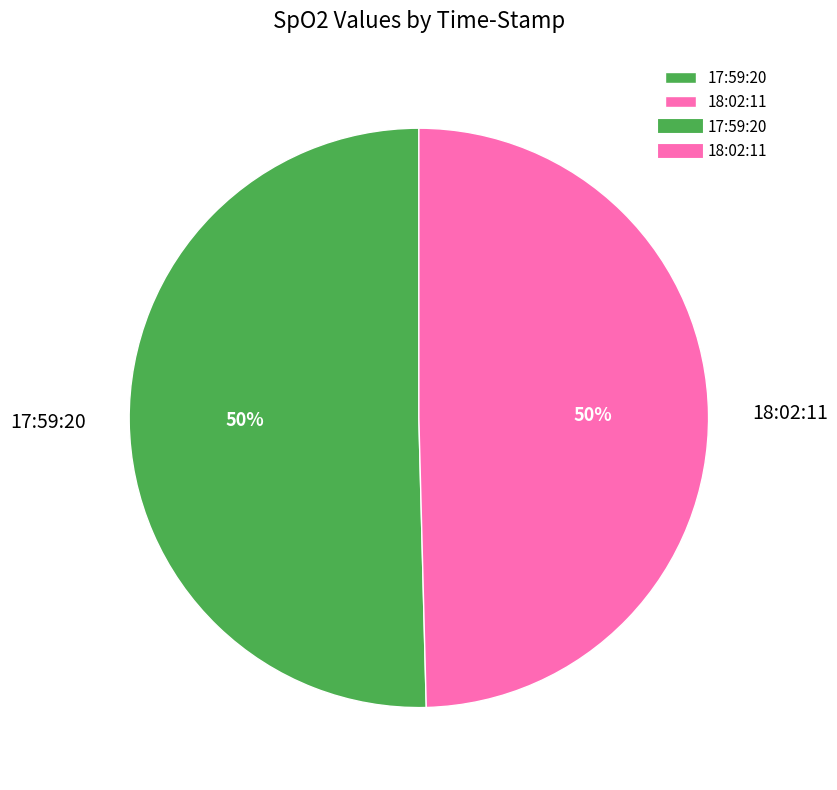

Approximately how many times larger is the value at 17:59:20 compared to 18:02:11?

1.0